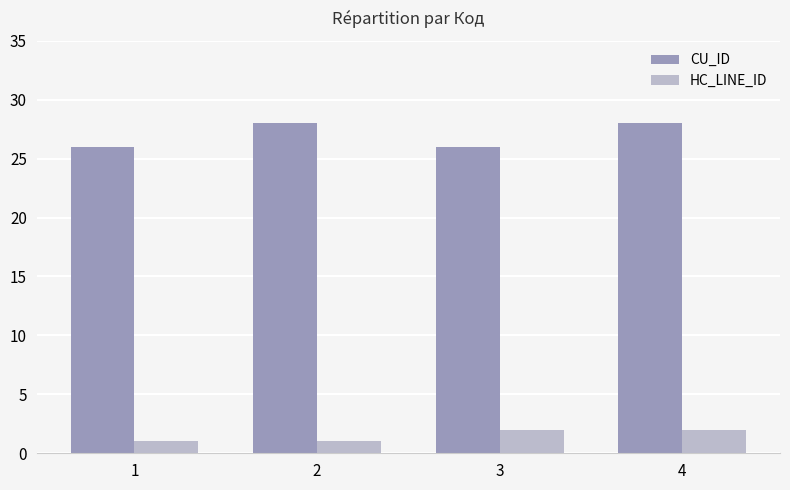

What is the value of the CU_ID bar at the 1st from the left?

26